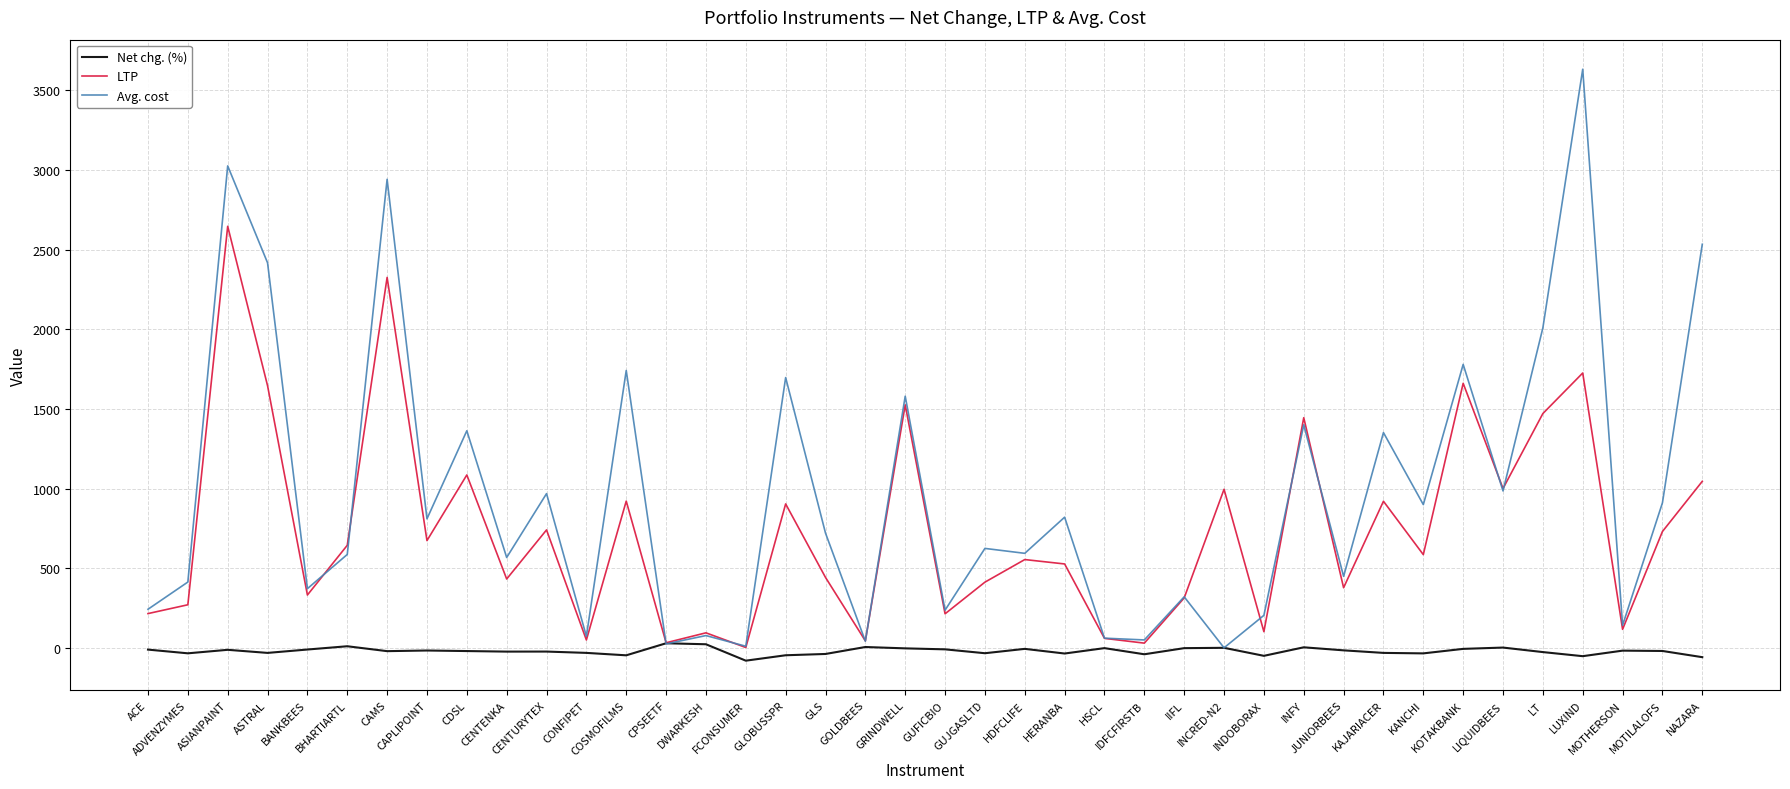

What is the difference between the highest and lowest values at CDSL?

1382.8